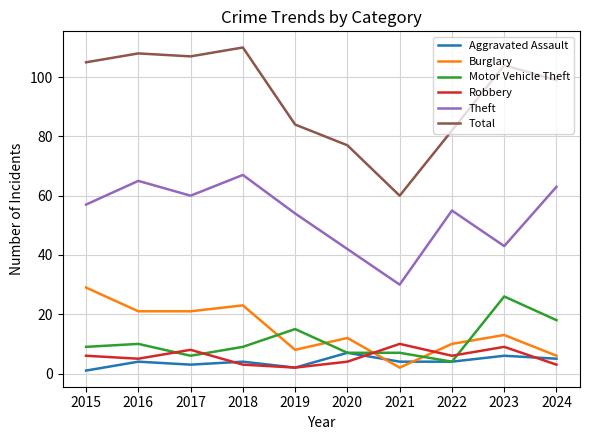

What is the sum of all Aggravated Assault values?

40